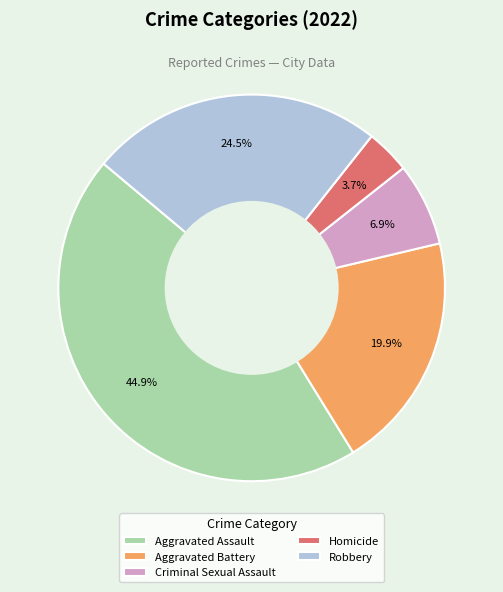

True or false: Aggravated Assault accounts for 45% of the total.

True